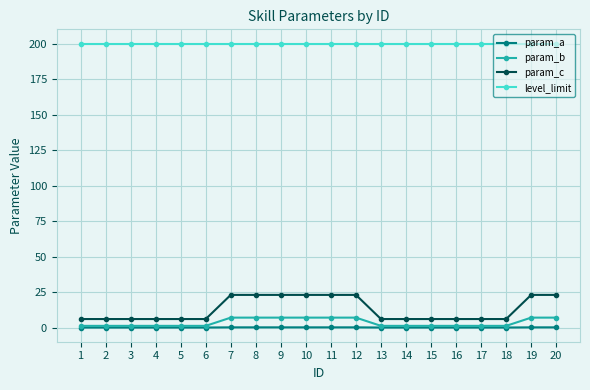

Which series has the widest spread of values?

param_c